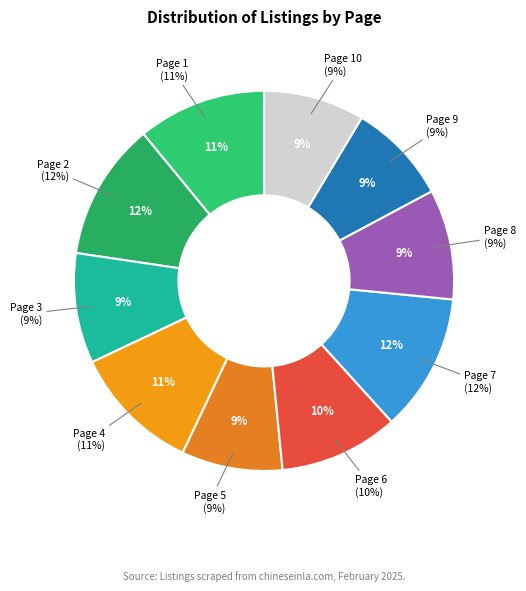

What portion of the pie excludes Page 2?

88.3%